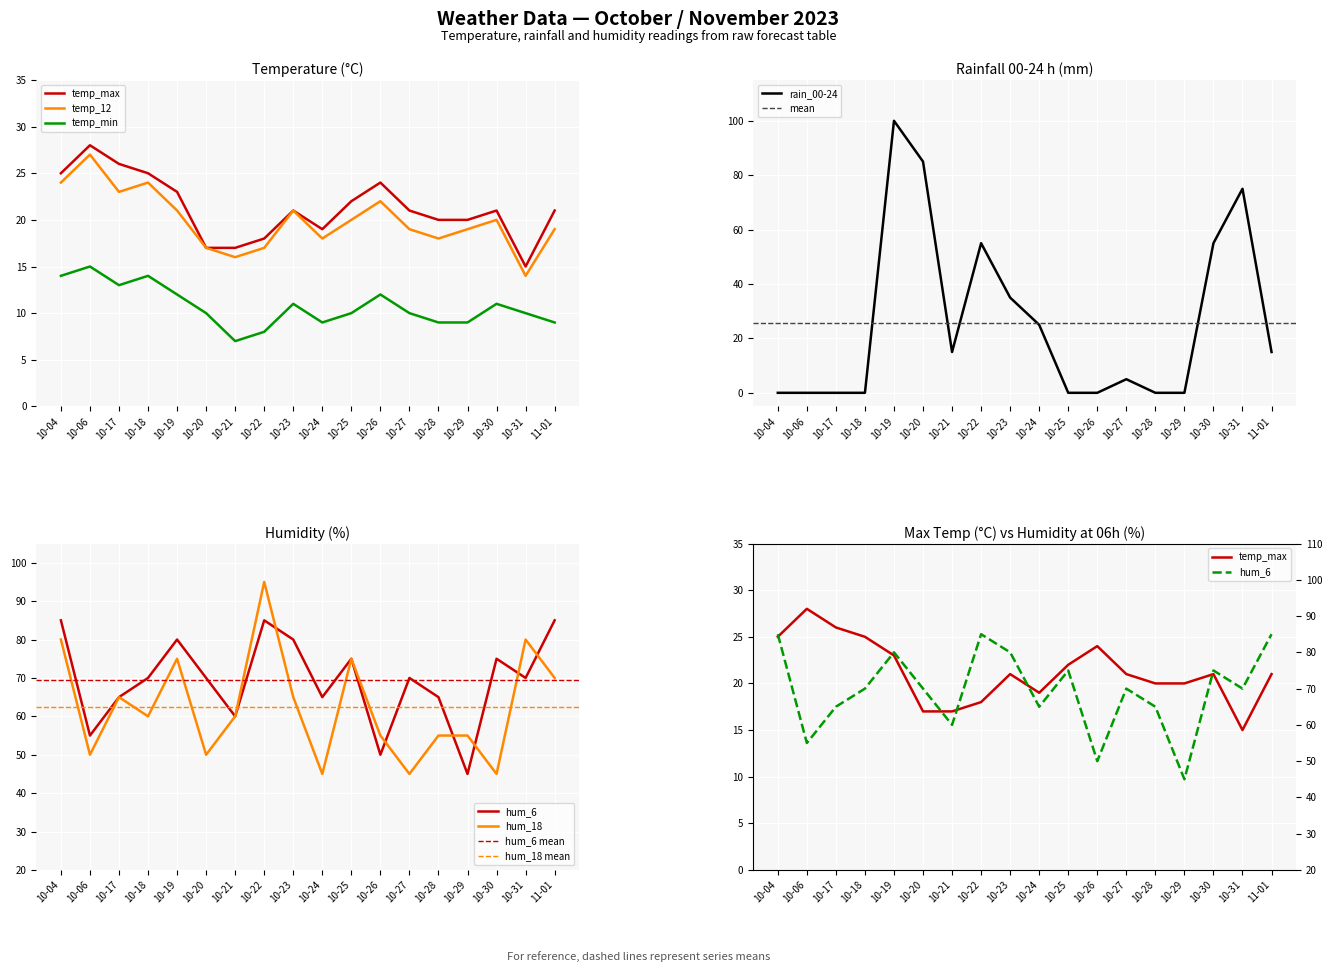

What is the difference between the hum_18 values at 10-28 and 10-04?

25